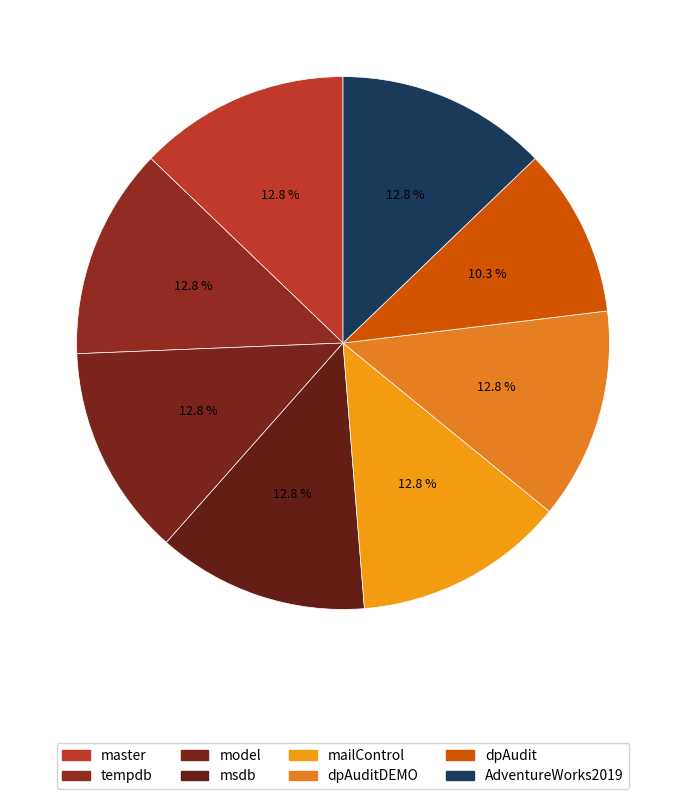

To the nearest percent, what is the average slice percentage?

12%